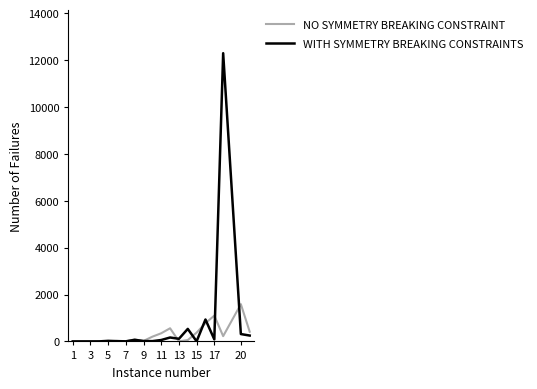

What is the maximum value shown in the chart?

12295